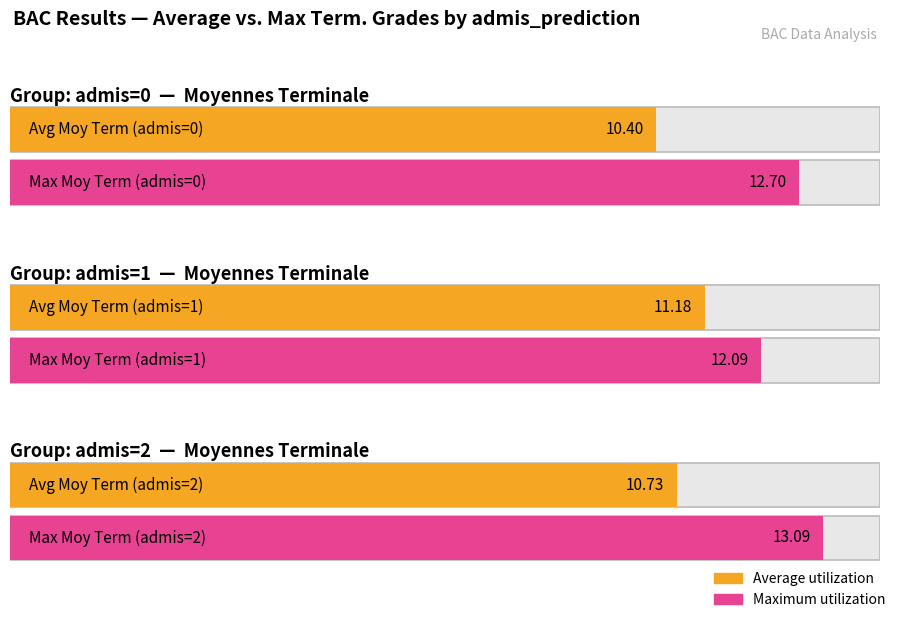

Which series has the largest total across all categories?

Maximum utilization